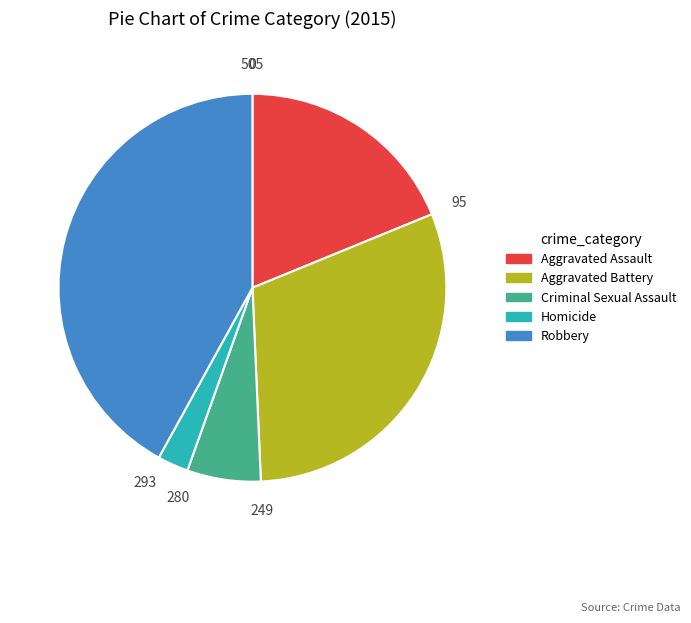

Count the number of slices in the pie.

5